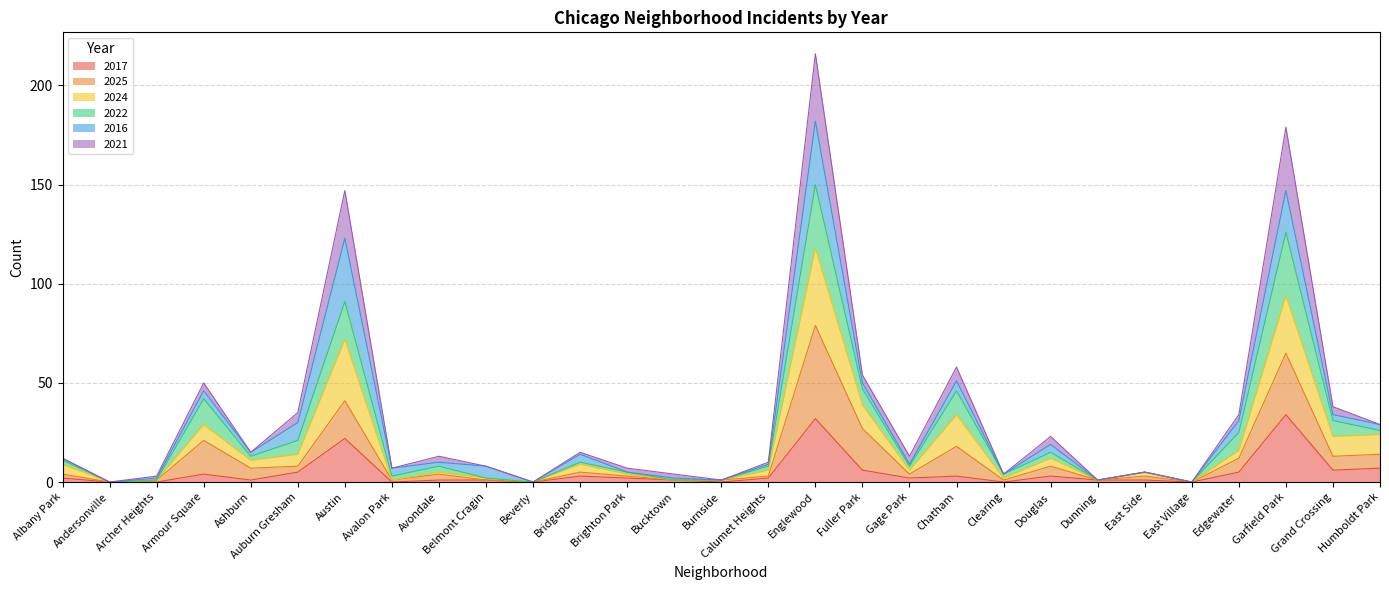

At which label is 2024 closest to 59?

Austin